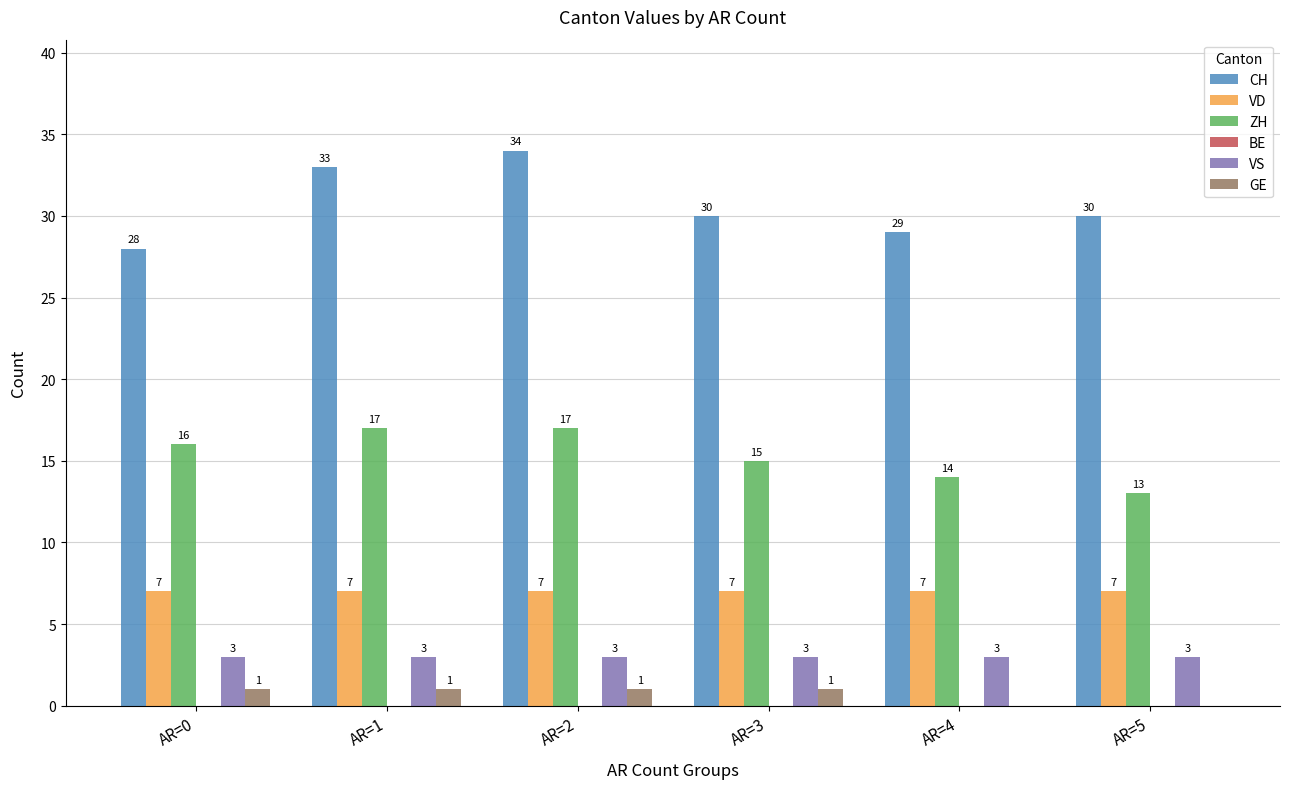

What is the maximum value shown in the chart?

34